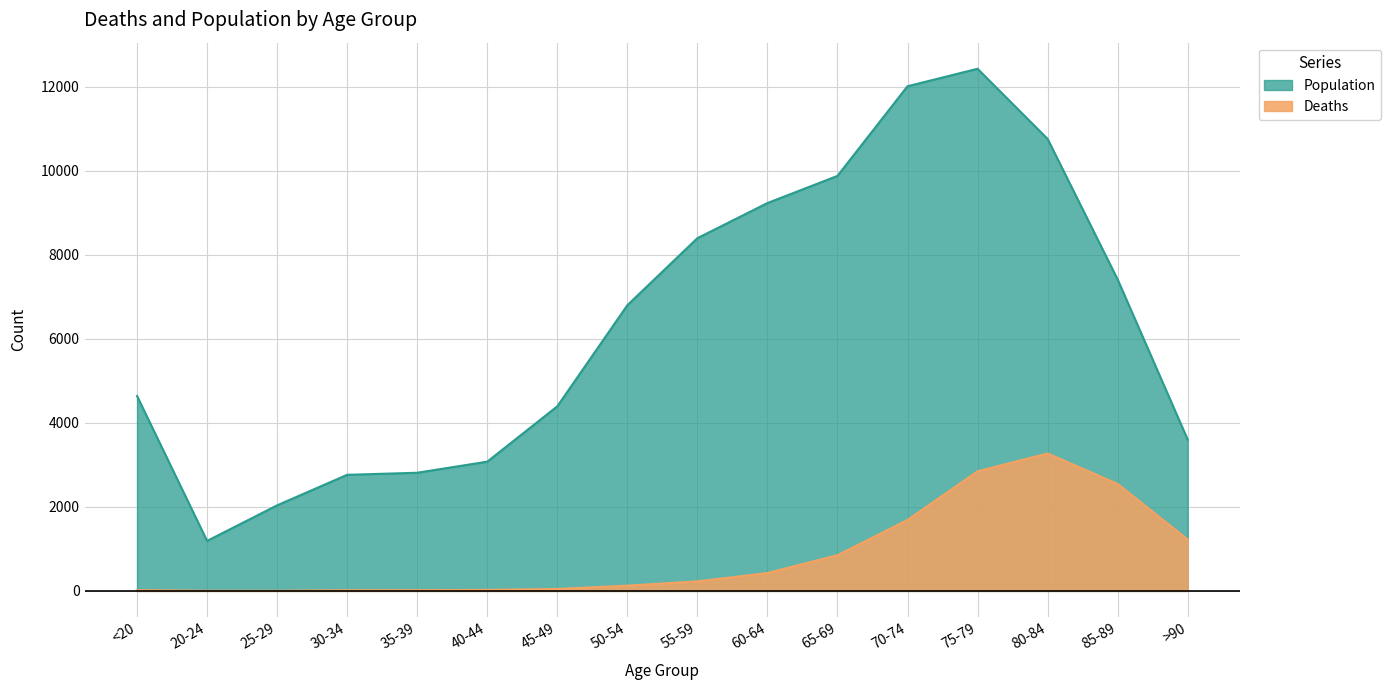

Reading left to right, transcribe all the data shown in this chart.

Deaths: 18	4	3	17	18	24	47	126	227	426	850	1690	2848	3273	2548	1224
Population: 4641	1191	2038	2765	2814	3078	4396	6803	8400	9236	9883	12018	12434	10764	7417	3604